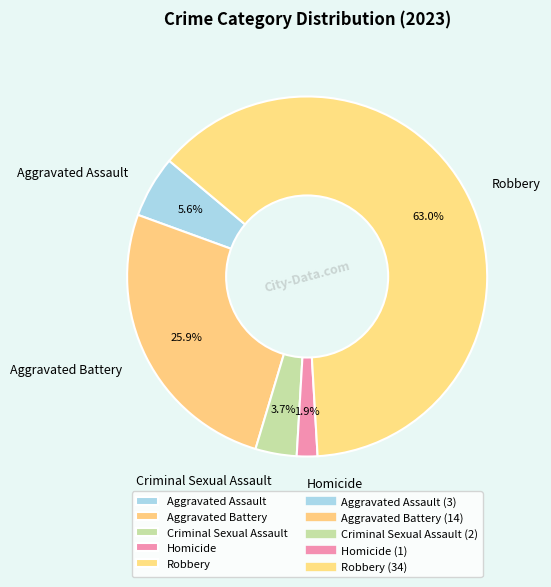

To the nearest percent, what is the average slice percentage?

20%